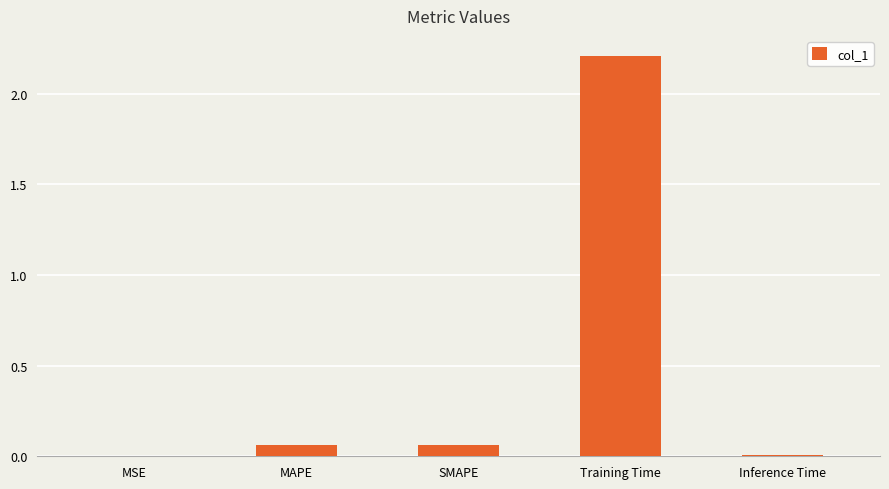

Which has a higher value, Inference Time or MAPE?

MAPE